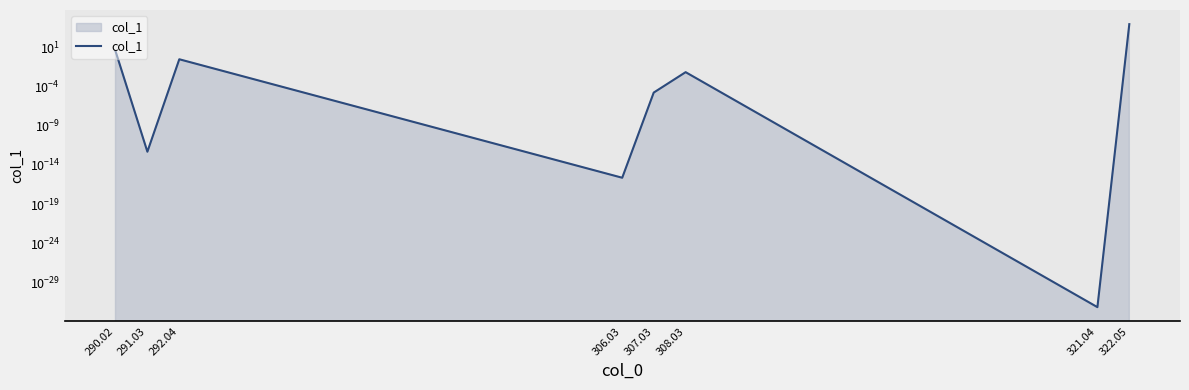

The chart shows a value of 0.0 at 308.03. True or false?

False